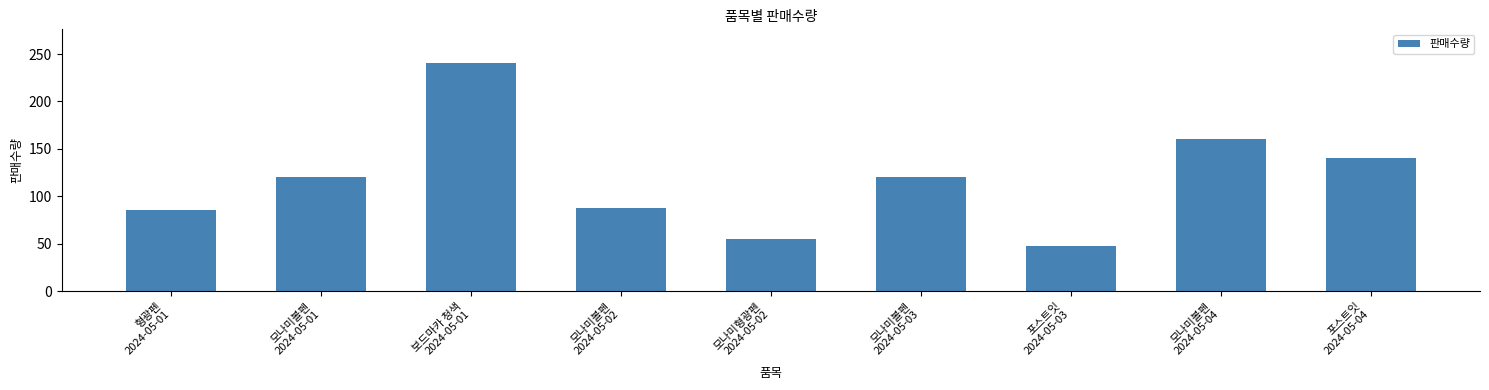

The value at 형광펜
2024-05-01 is 59. True or false?

False